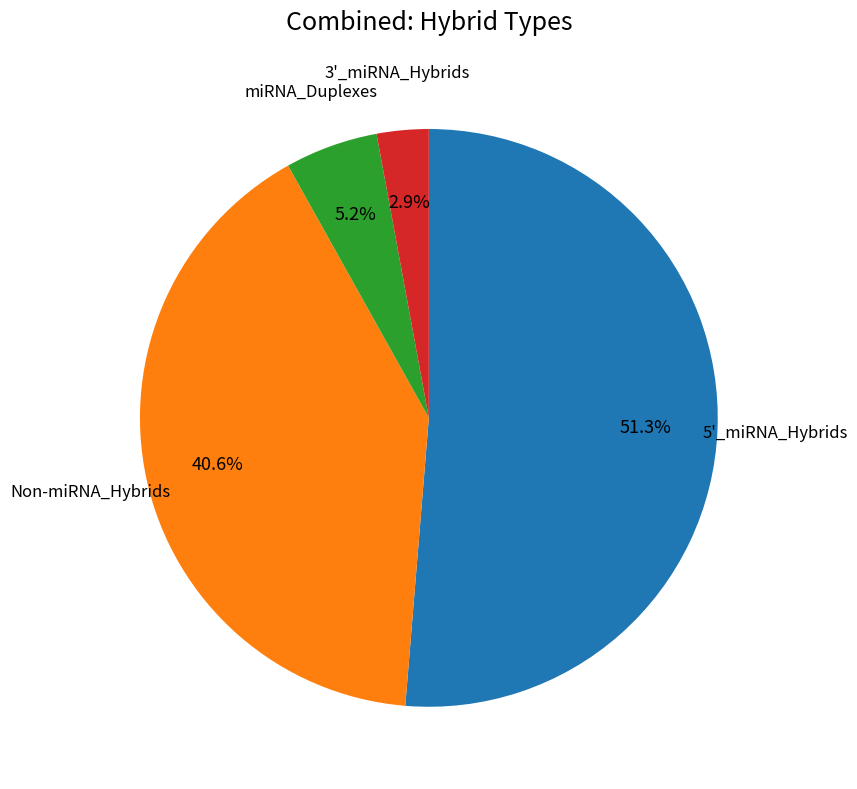

Is there a majority slice in this chart?

Yes